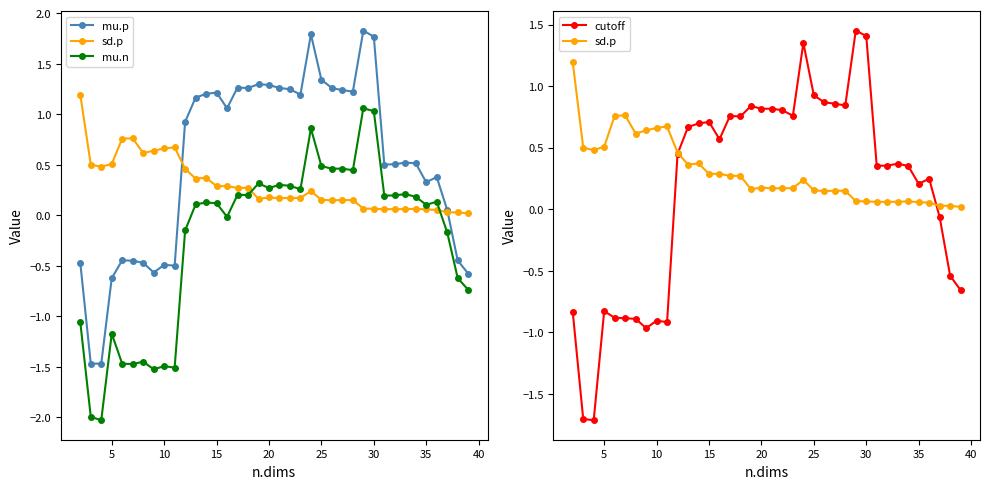

What is the maximum value shown in the chart?

1.8